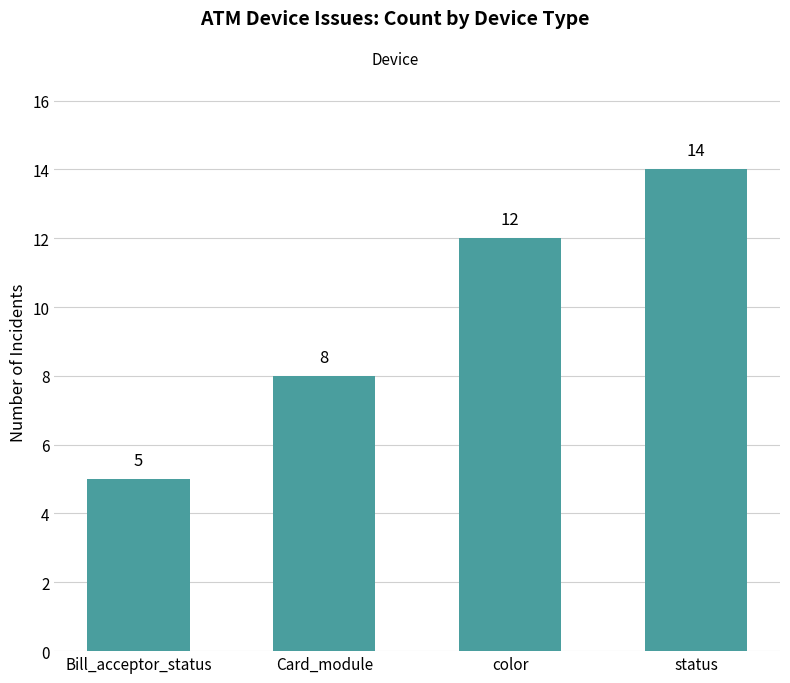

Are the bars horizontal?

No